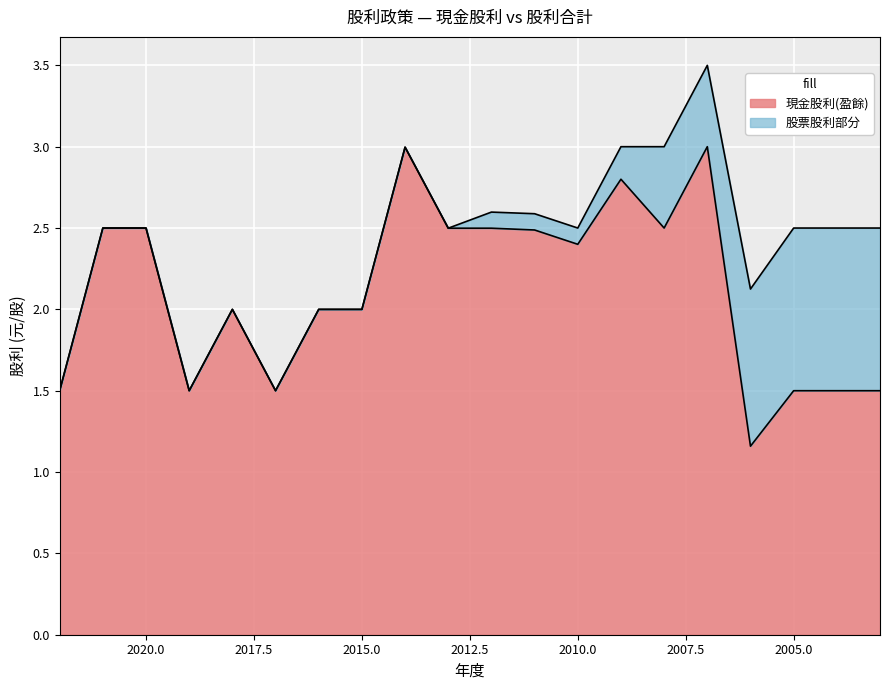

Rank the categories by 股利合計 value from highest to lowest.

2007, 2009, 2008, 2014, 2012, 2011, 2021, 2020, 2010, 2005, 2004, 2003, 2013, 2006, 2018, 2016, 2015, 2022, 2019, 2017